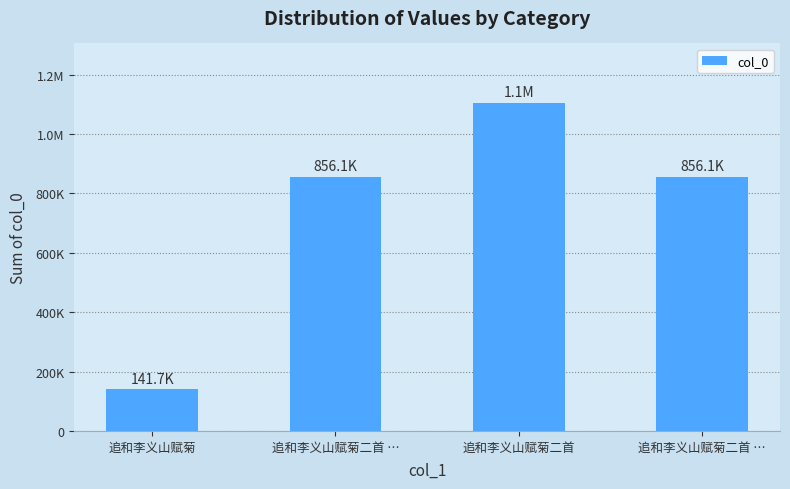

Reading right to left, transcribe all the data shown in this chart.

856129	1105771	856130	141672